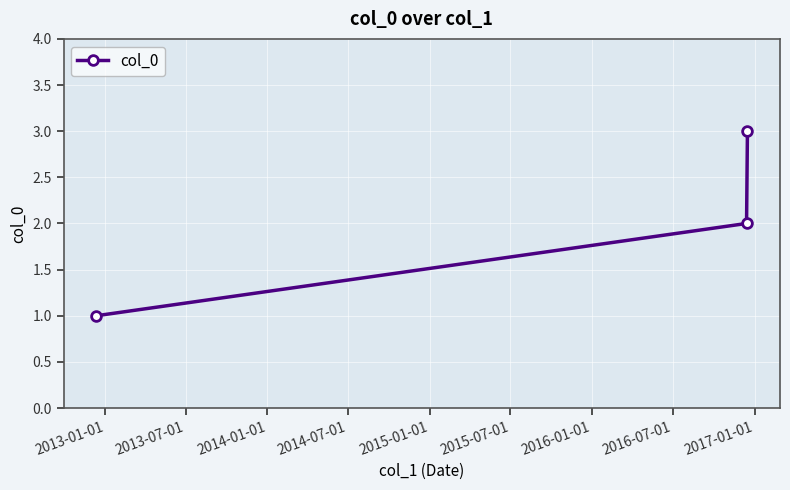

What is the greatest value displayed?

3